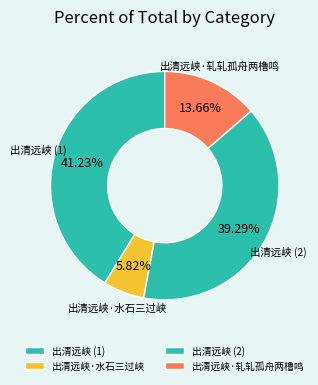

To the nearest percent, what portion does 出清远峡·水石三过峡 represent?

6%